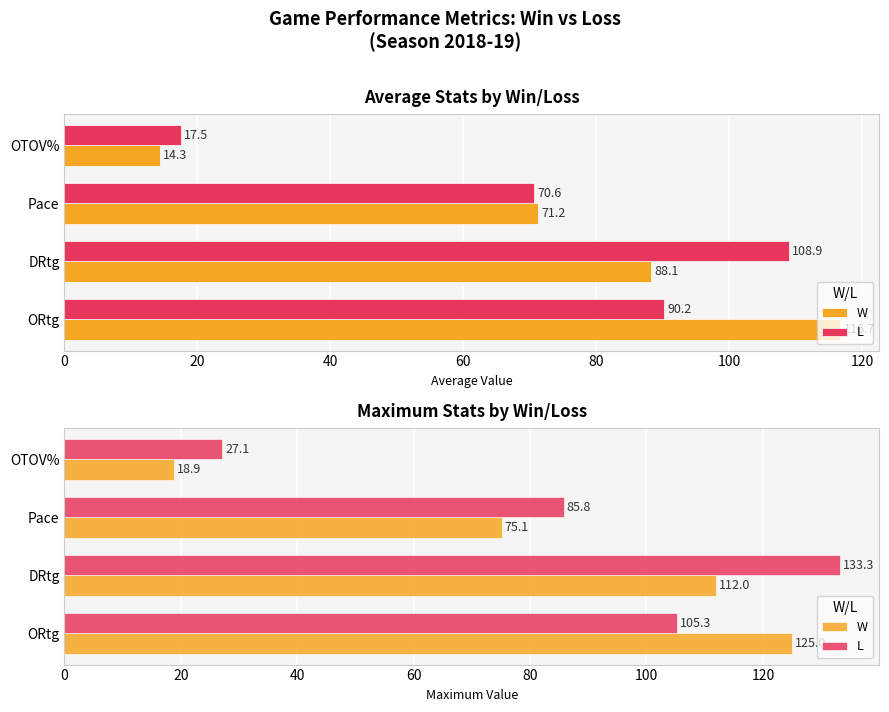

What is the value of the L bar at the 1st from the left?

105.3